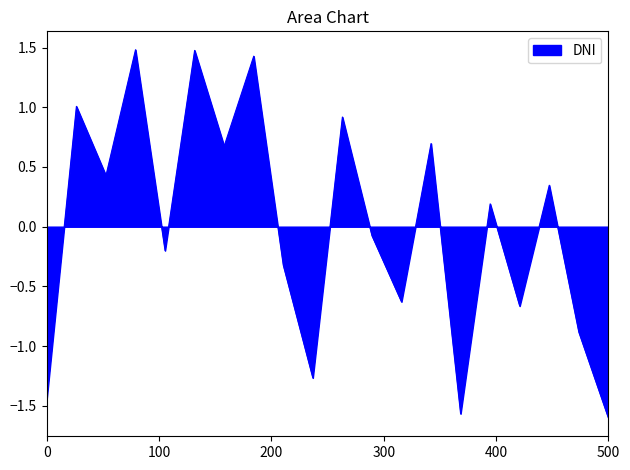

What is the difference between the maximum and minimum values?

3.1